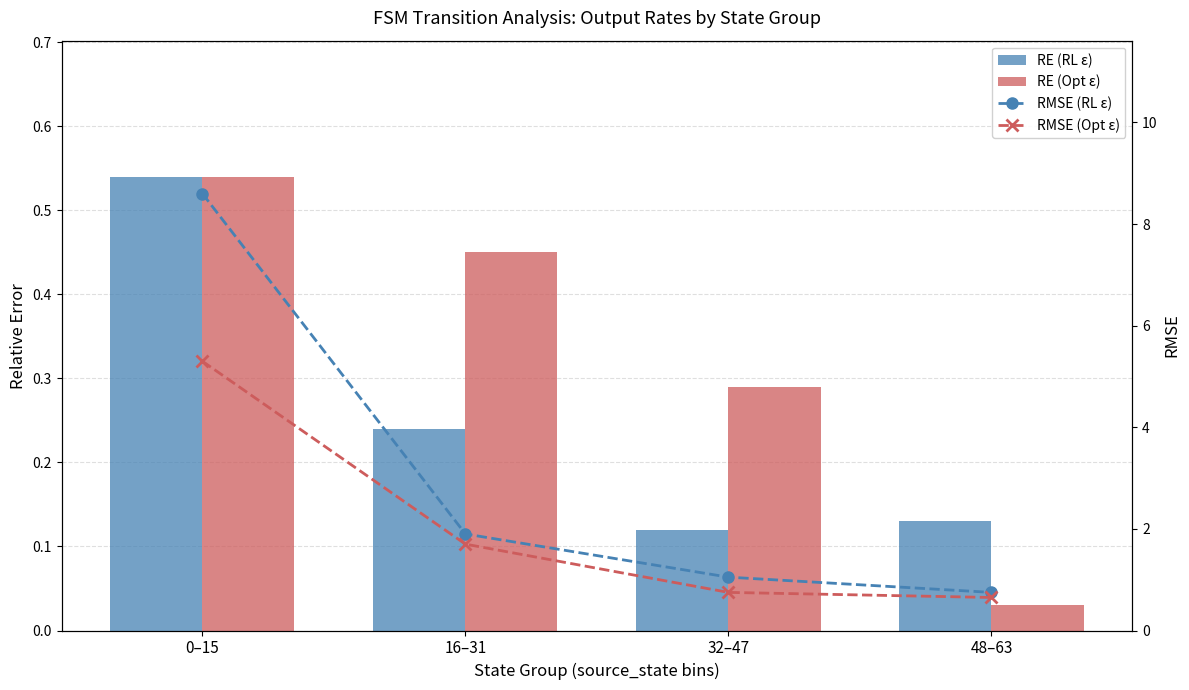

How many values in the RMSE (Opt ε) series exceed 1?

2